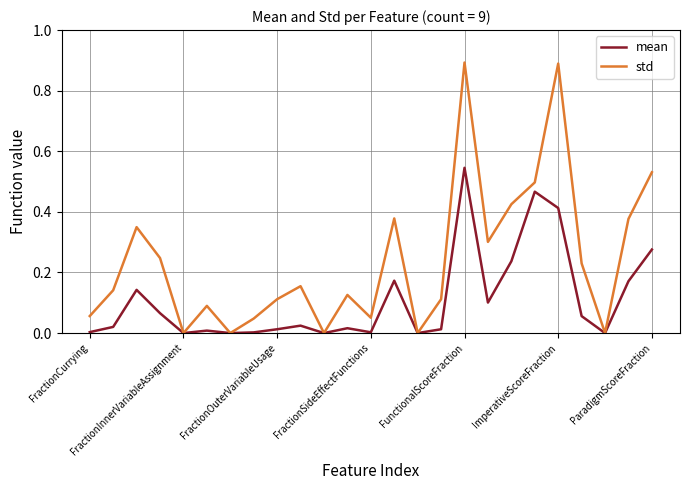

Which series has the widest spread of values?

std